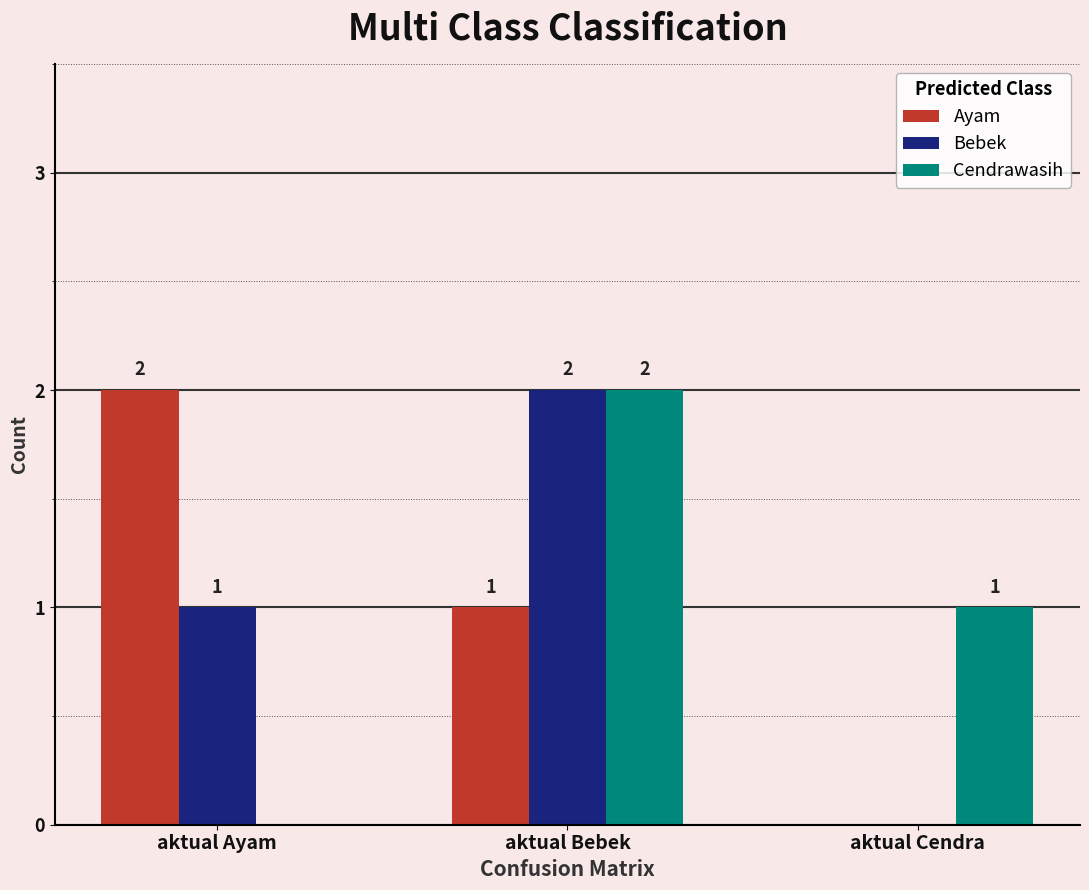

Does the chart contain stacked bars?

No